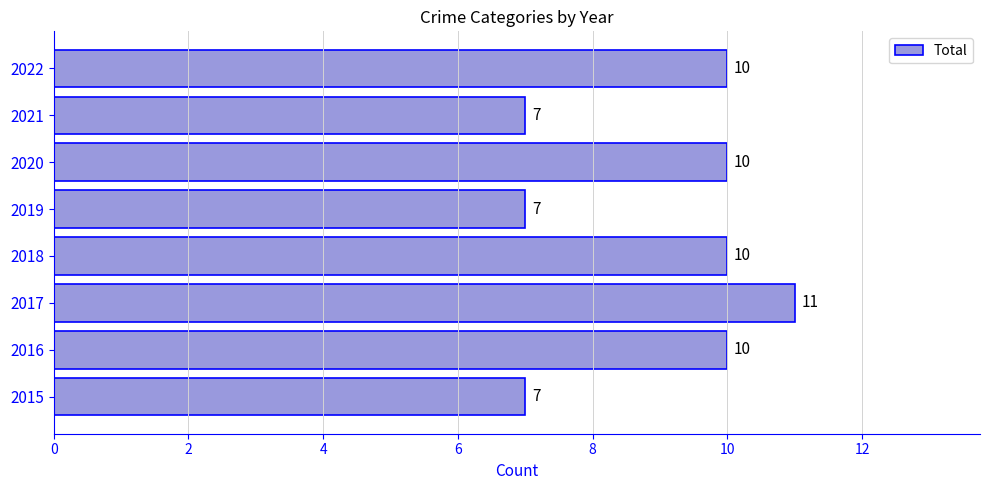

Between 2020 and 2019, which is larger?

2020